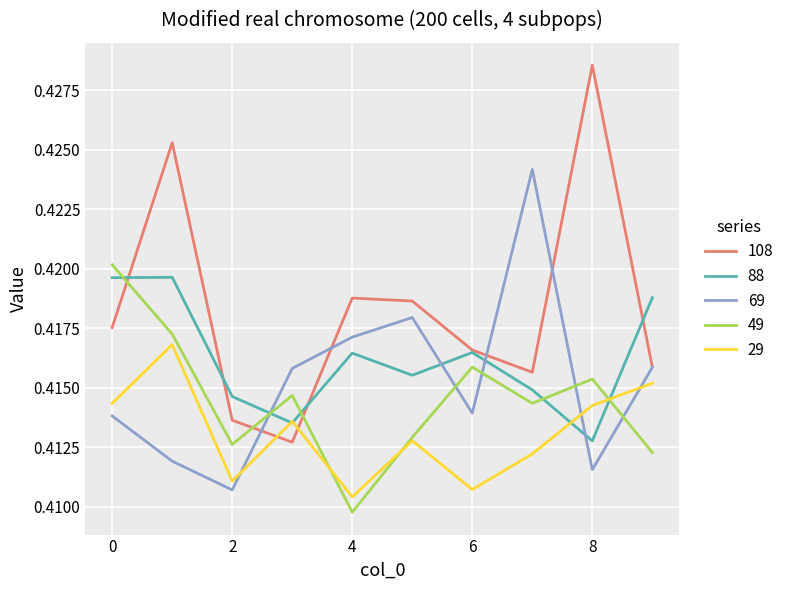

How many 108 values are between 0 and 1?

10